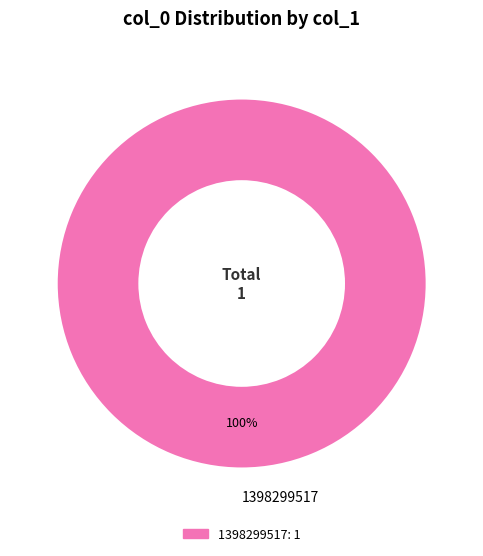

What percentage is the 1398299517 slice, to the nearest percent?

100%